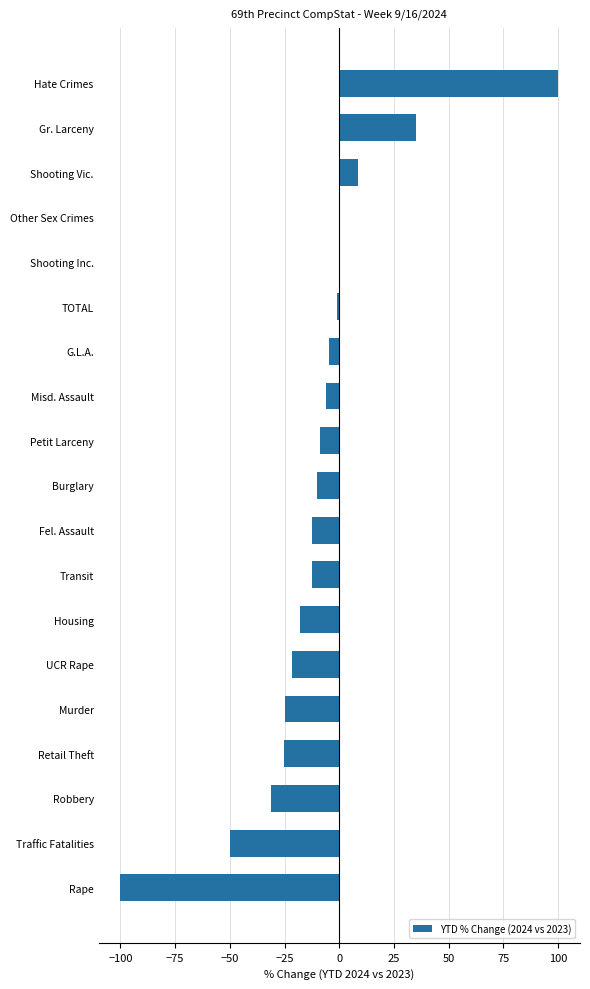

Which category has the highest value across all series?

Hate Crimes